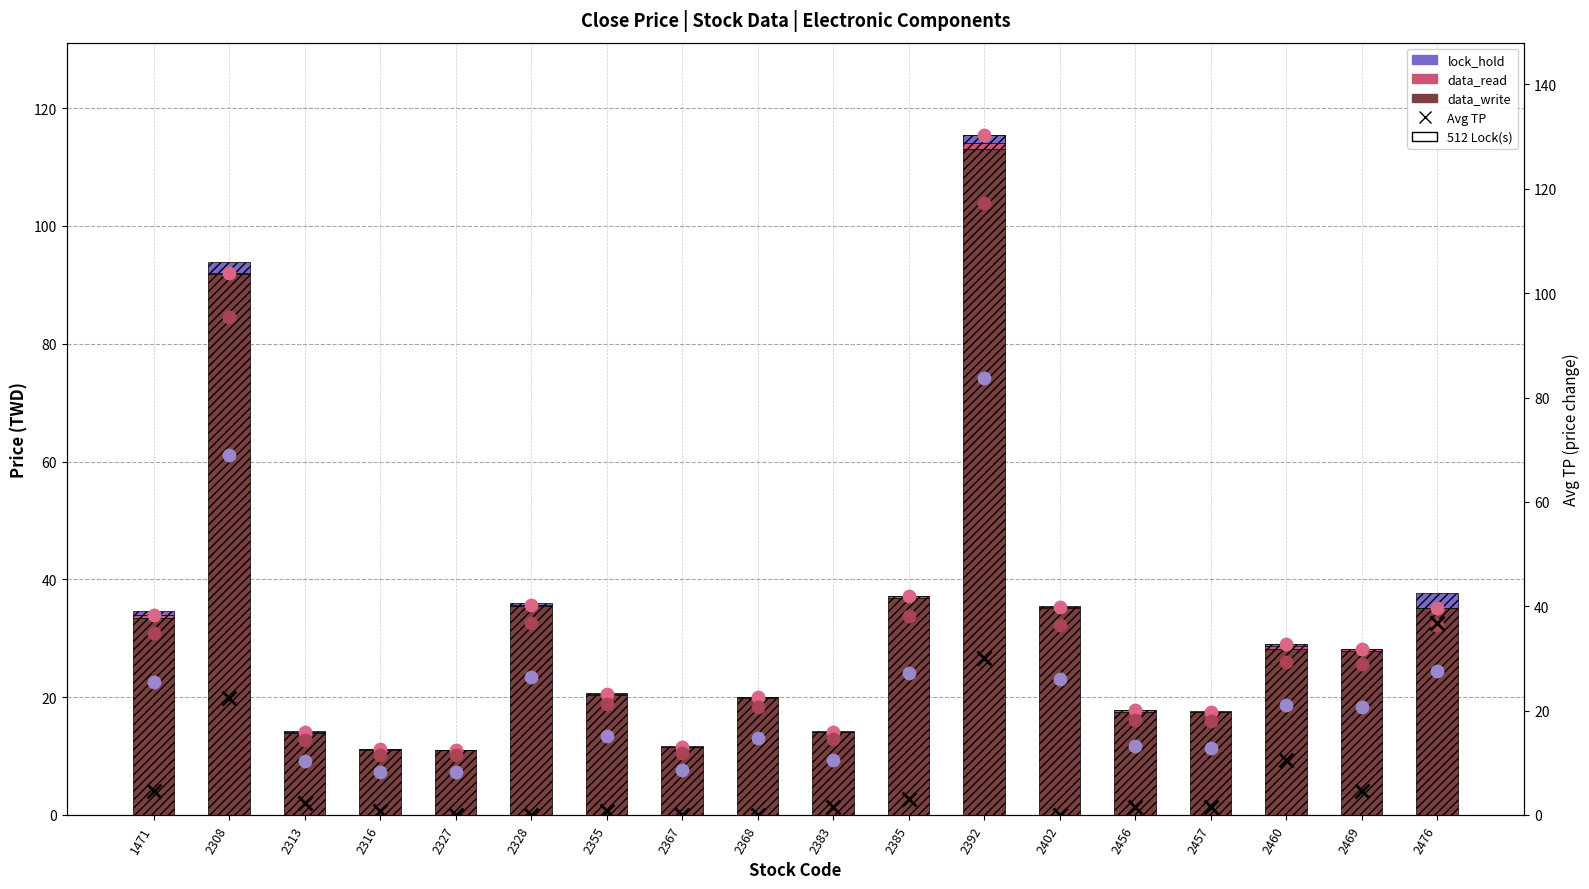

Is the value of Avg TP at 2308 greater than the value of lock_hold at 2383?

Yes